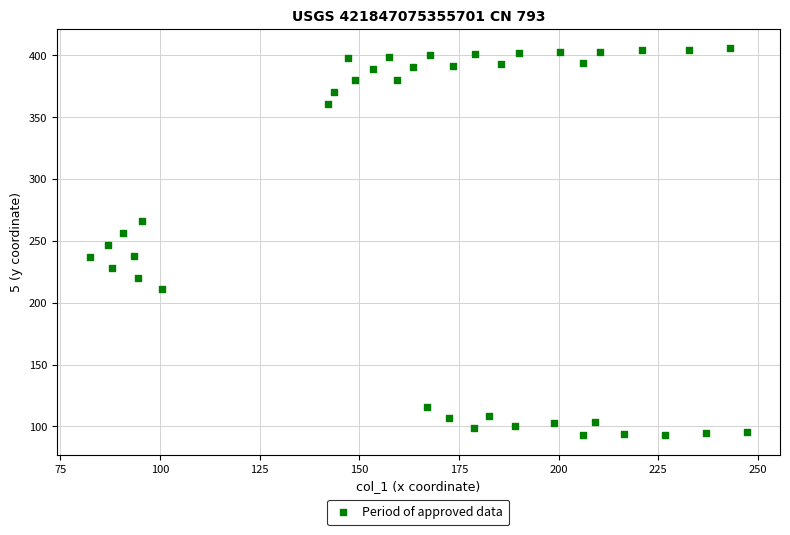

What is the range of X values (max minus min)?

164.9